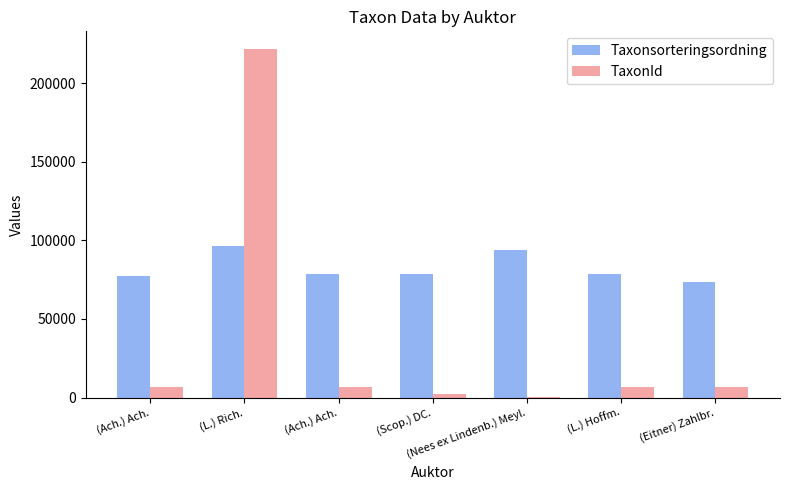

Reading right to left, extract all data points from this chart.

Taxonsorteringsordning: (Eitner) Zahlbr.=73693	(L.) Hoffm.=78569	(Nees ex Lindenb.) Meyl.=94121	(Scop.) DC.=78570	(Ach.) Ach.=78602	(L.) Rich.=96354	(Ach.) Ach.=77506
TaxonId: (Eitner) Zahlbr.=6440	(L.) Hoffm.=6458	(Nees ex Lindenb.) Meyl.=53	(Scop.) DC.=2081	(Ach.) Ach.=6463	(L.) Rich.=221952	(Ach.) Ach.=6425